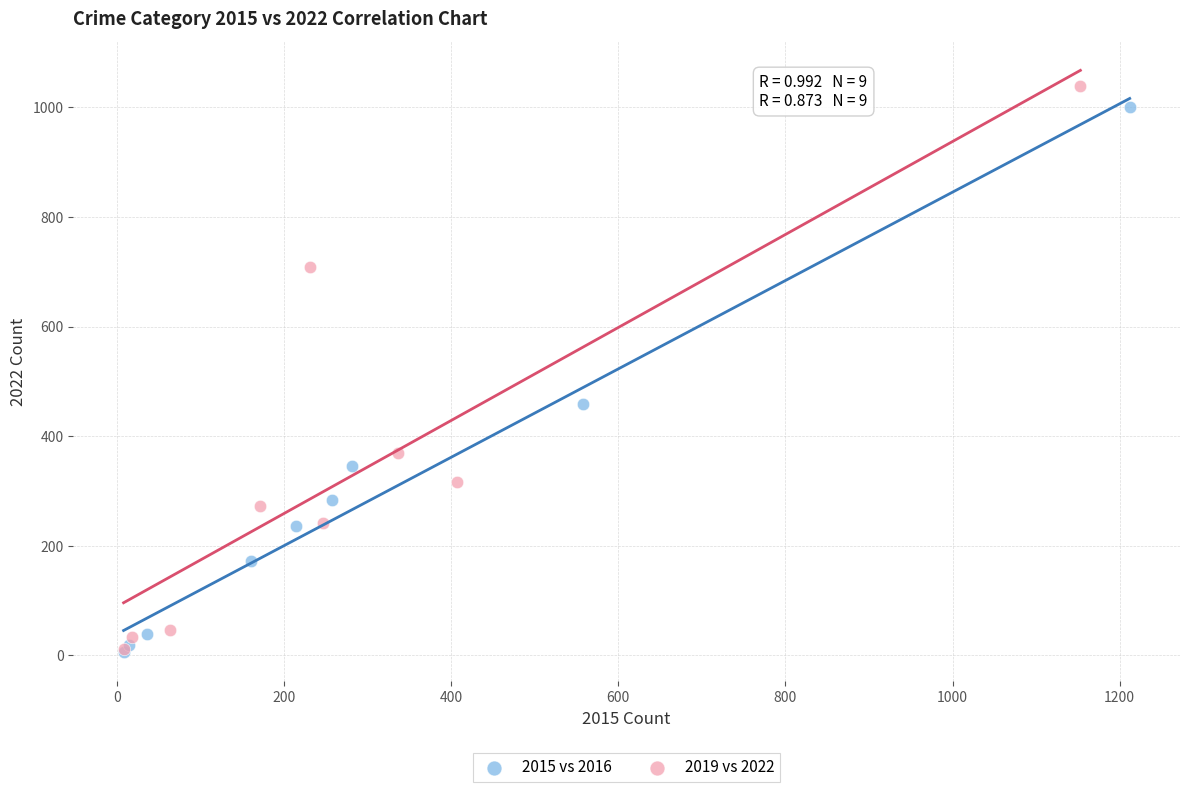

Which series has the largest Y range (max minus min)?

2019 vs 2022